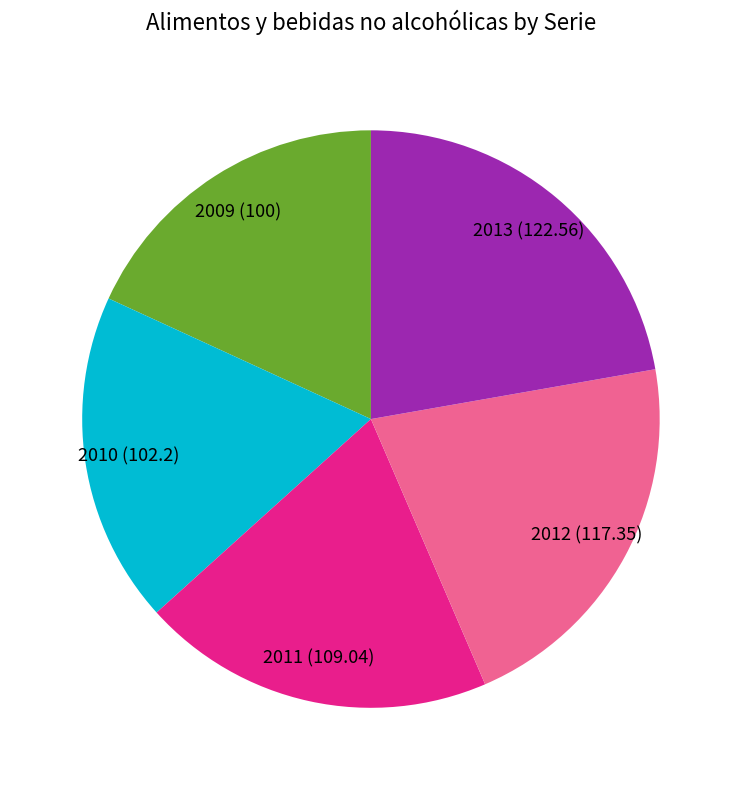

Is there any slice that represents more than half of the pie?

No